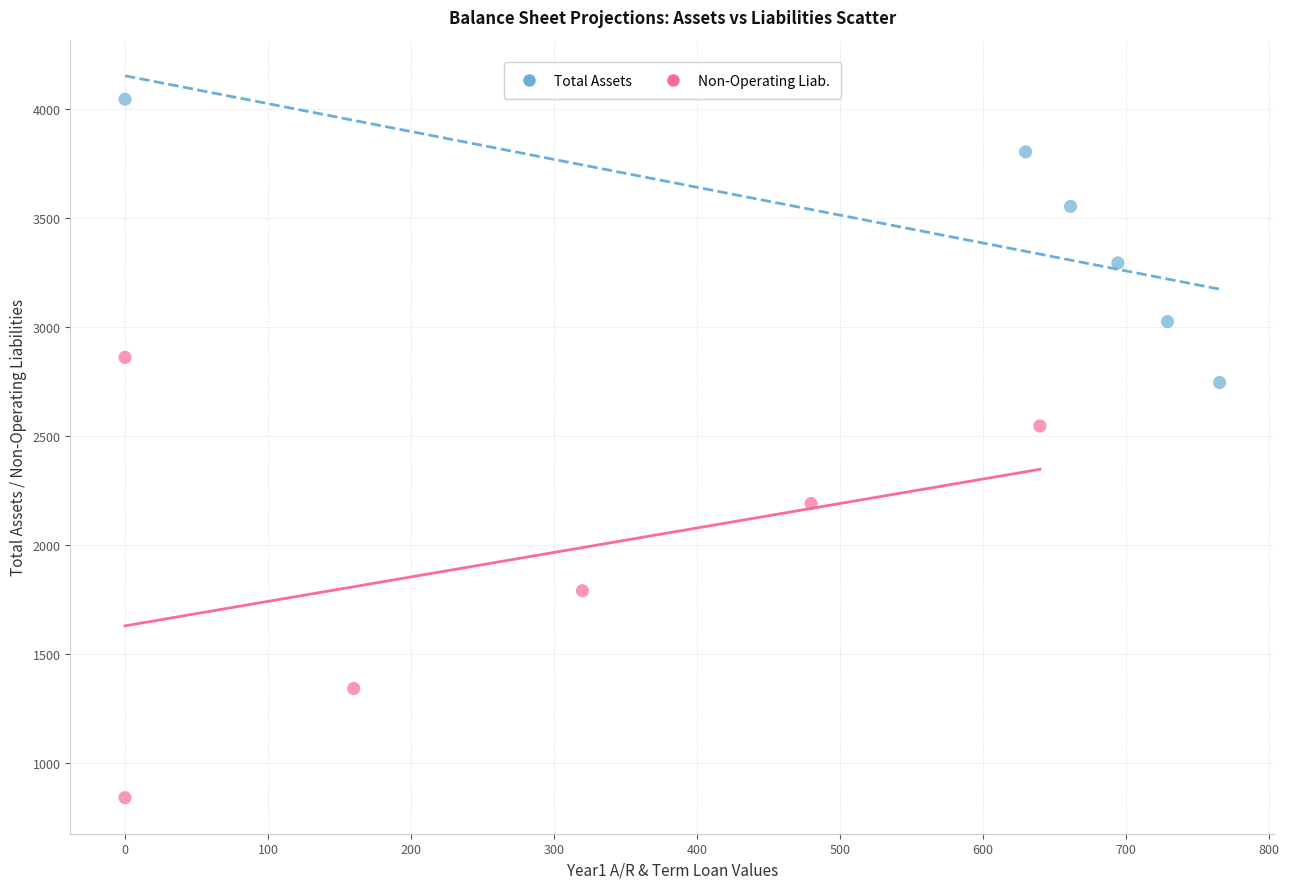

Which series contains the lowest Y value?

Non-Operating Liab.